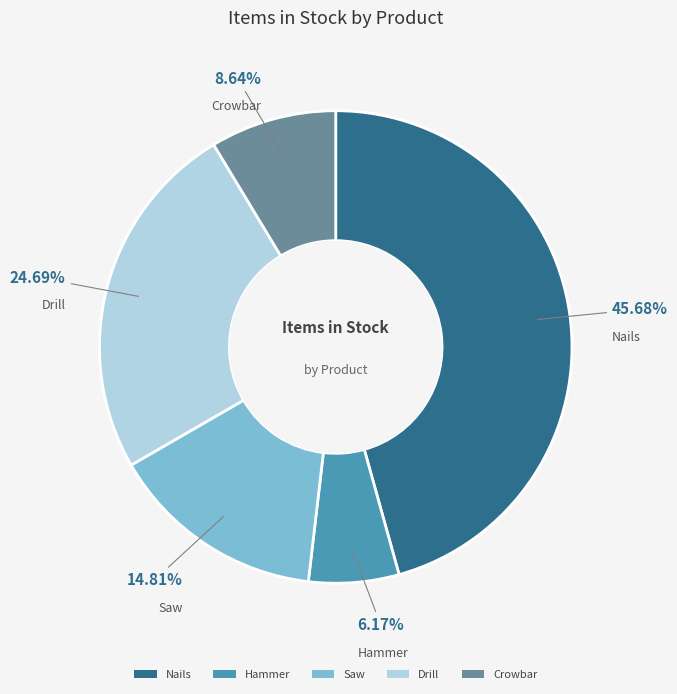

Which has a higher value, Crowbar or Drill?

Drill